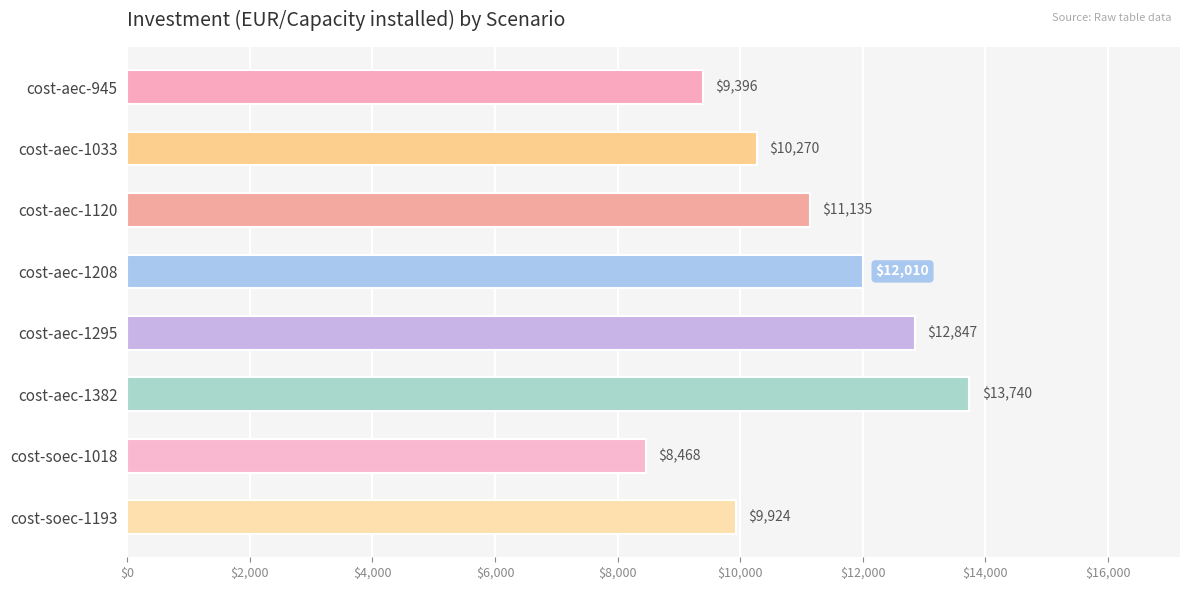

How many values are below 11135?

4